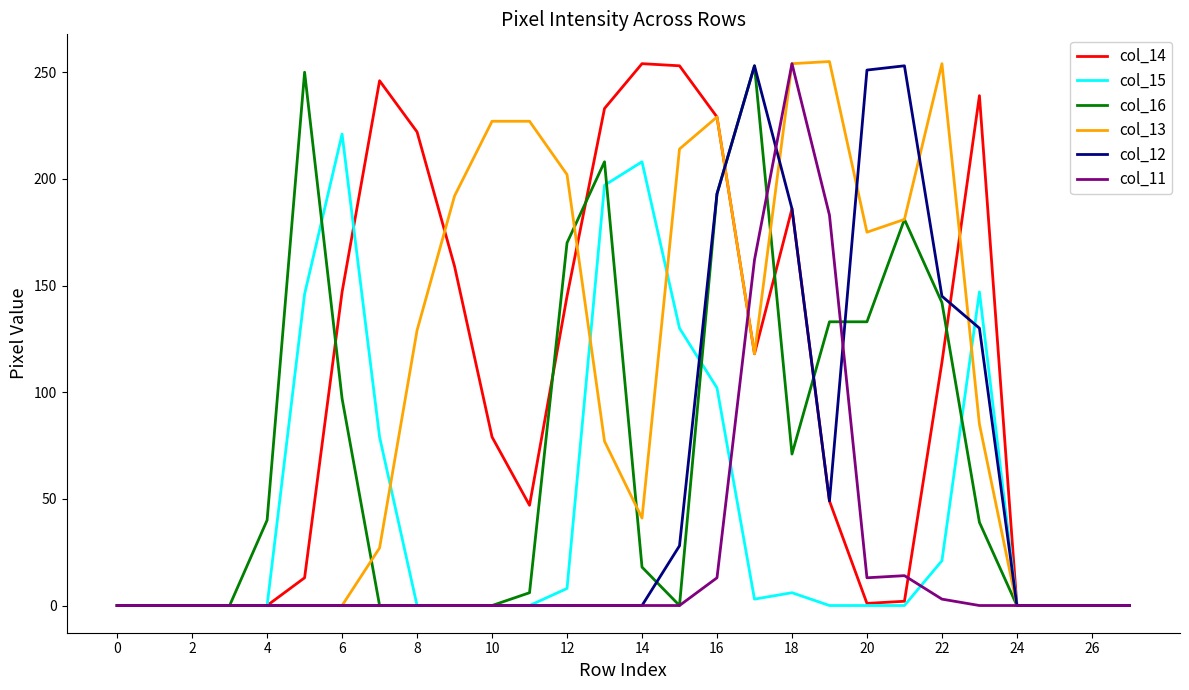

Which series has the largest total across all categories?

col_13